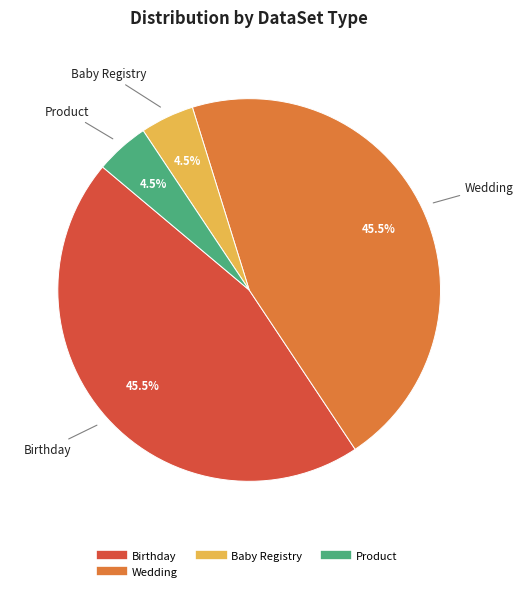

Is there a majority slice in this chart?

No